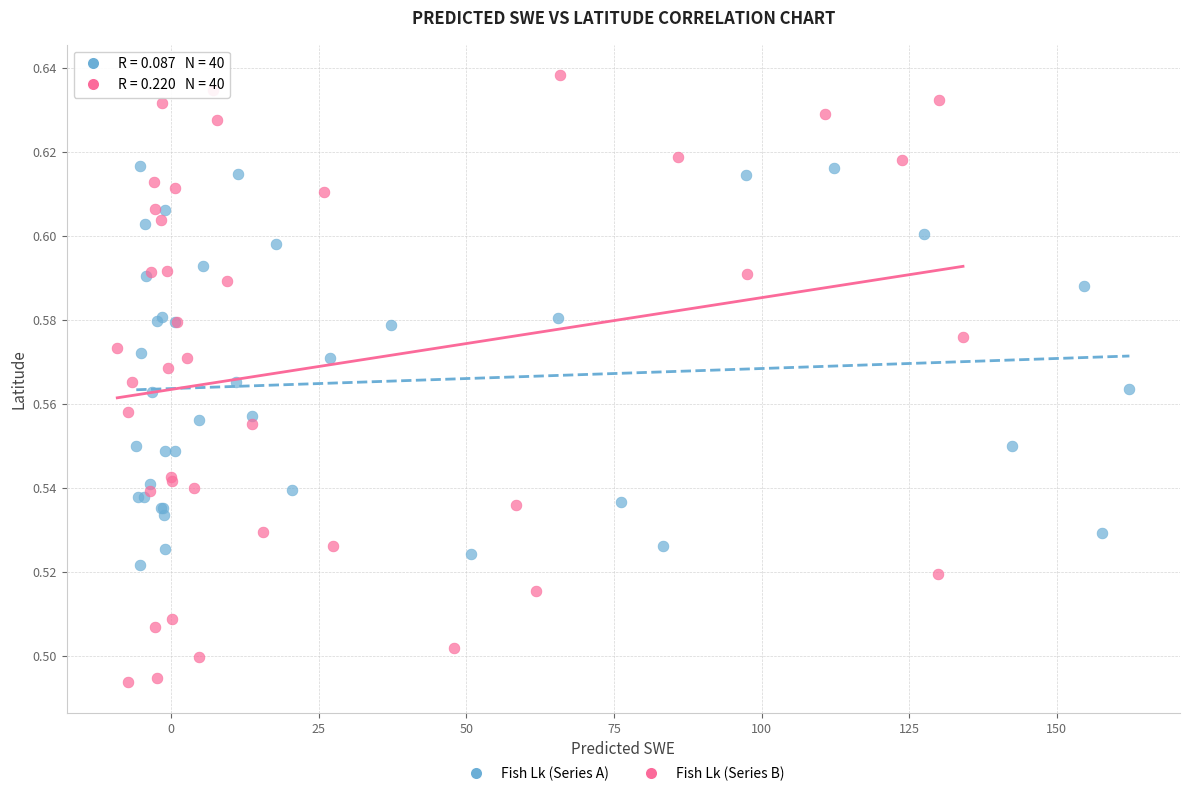

What are all the series names shown in the legend?

Fish Lk (Series A), Fish Lk (Series B)